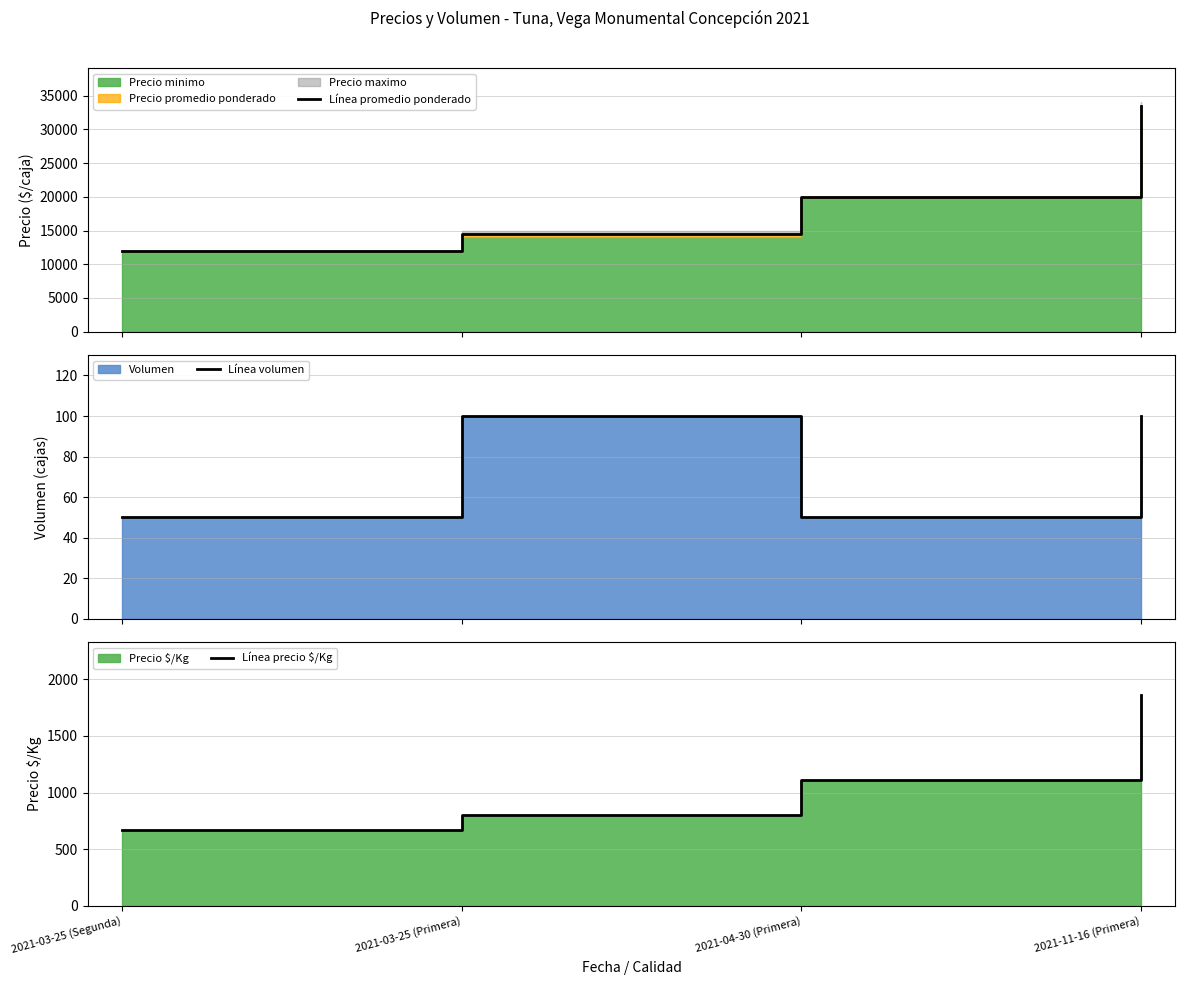

What is the sum of all Línea volumen values?

300